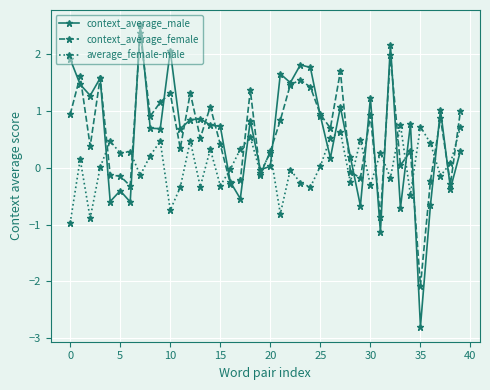

Which series has the largest range (max minus min)?

context_average_male